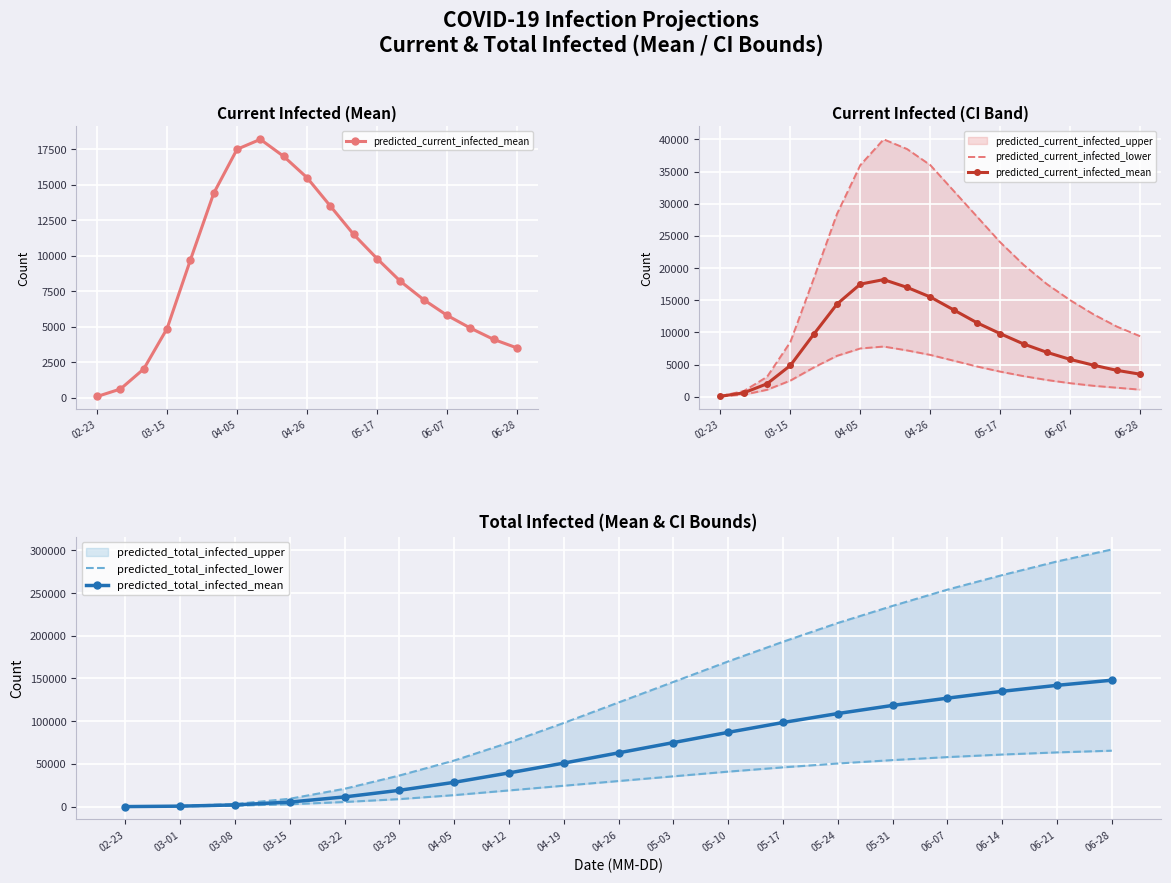

True or false: predicted_current_infected_mean and predicted_total_infected_lower intersect in this chart.

True